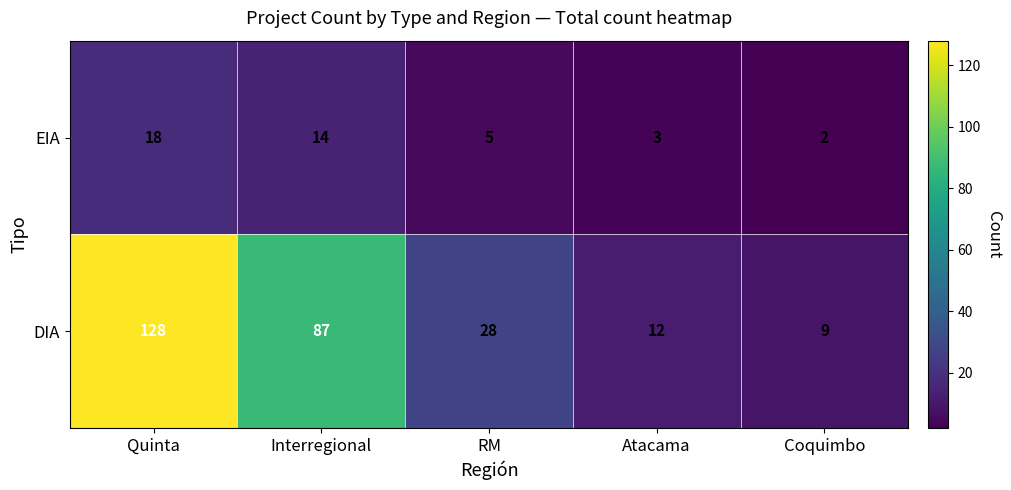

At how many categories does at least one series exceed 51?

2